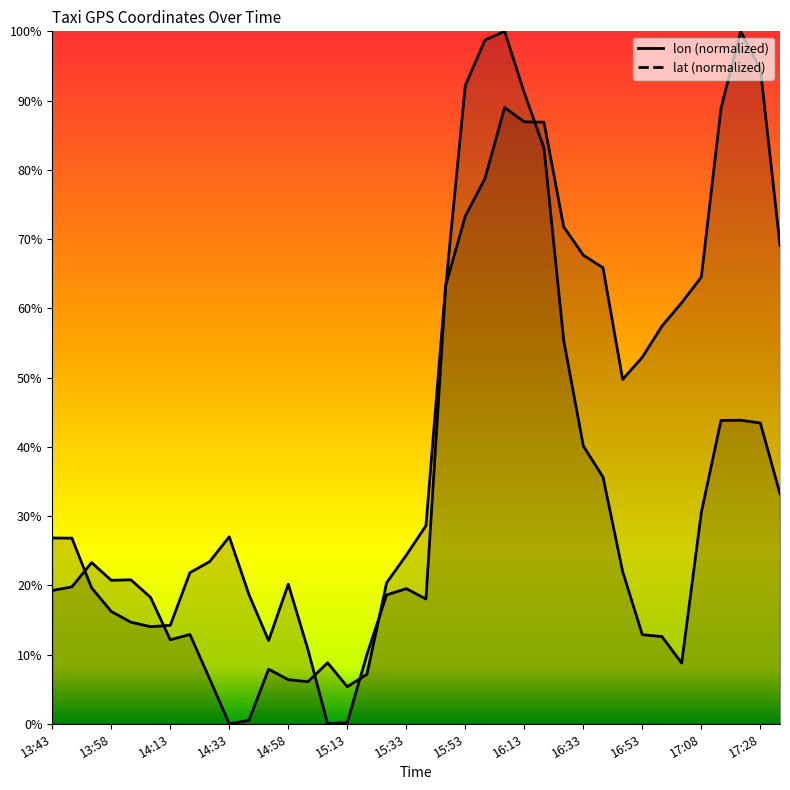

What is the approximate value of lat at 16:28?

0.7